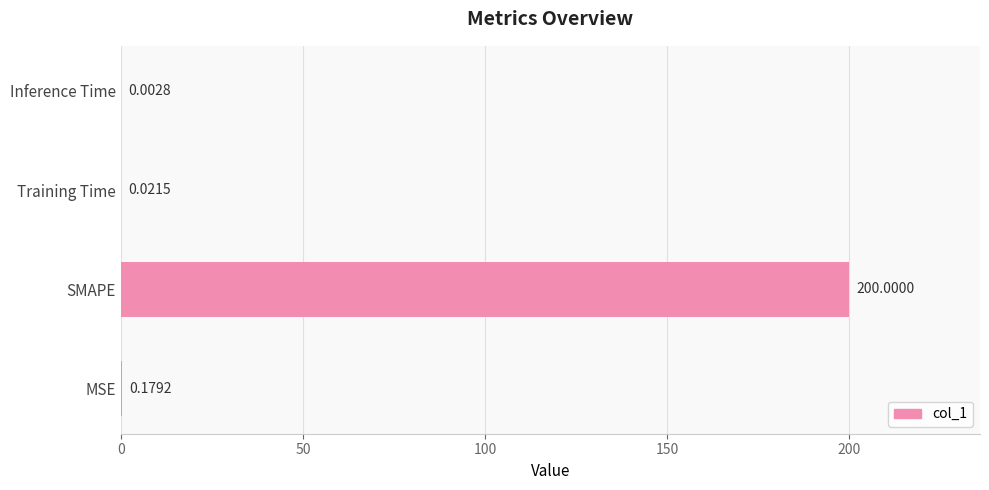

What is the sum of all values?

200.2